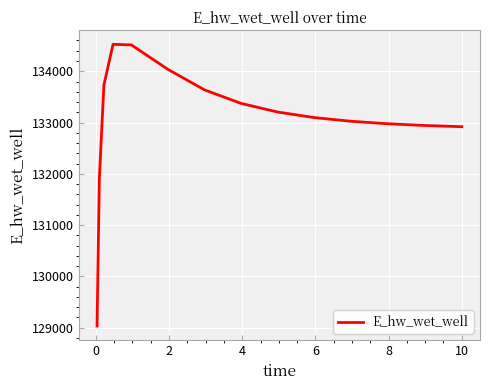

What is the difference between the maximum and minimum values?

5493.1